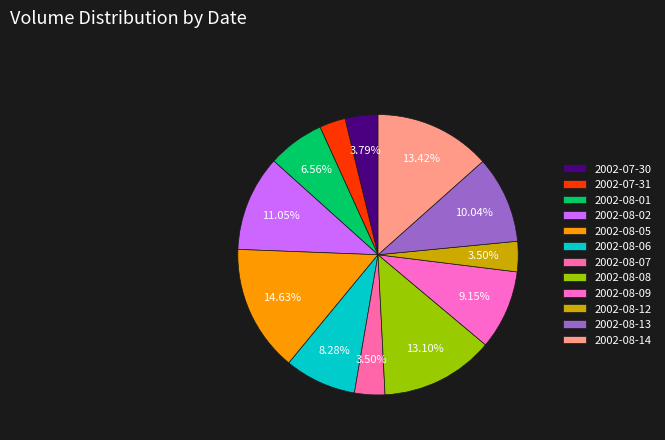

What percentage is NOT represented by 2002-08-05?

85.4%